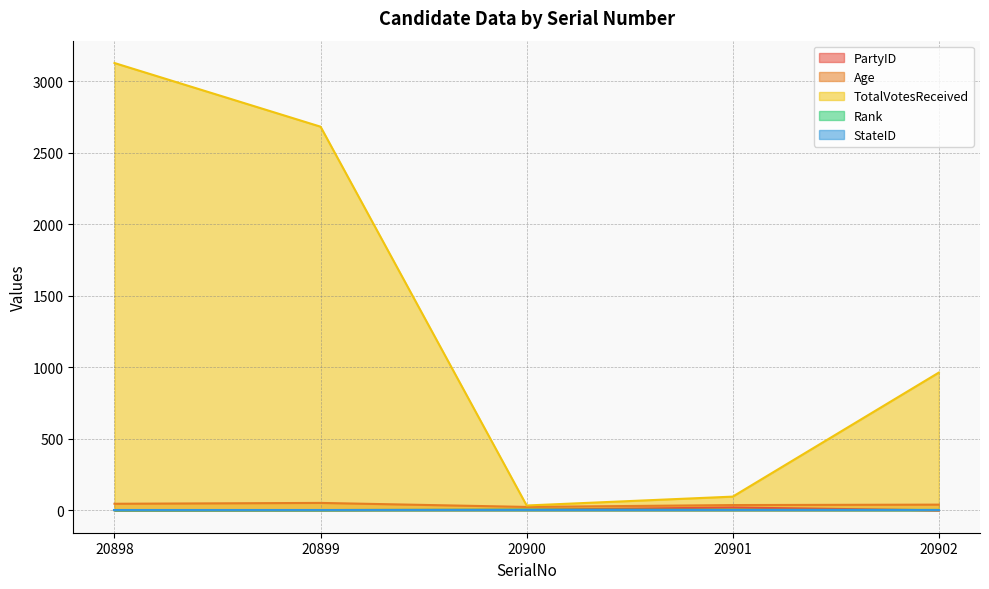

Is the value of PartyID at 20899 greater than the value of Rank at 20899?

No